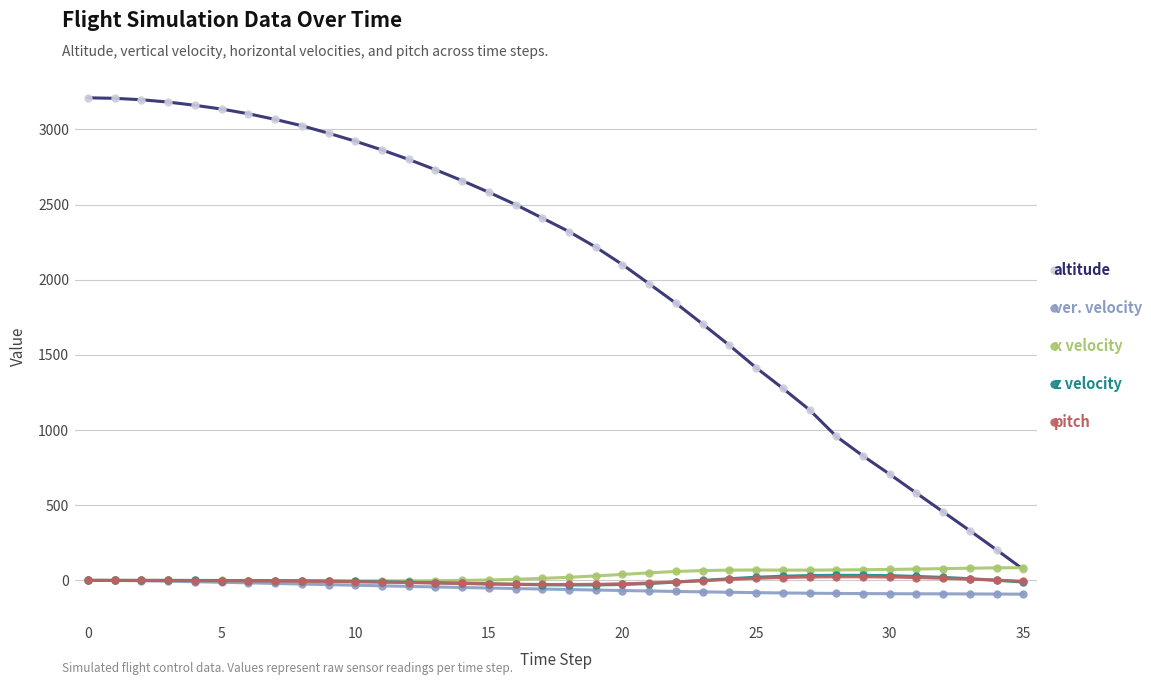

True or false: altitude and ver. velocity cross at least once.

False